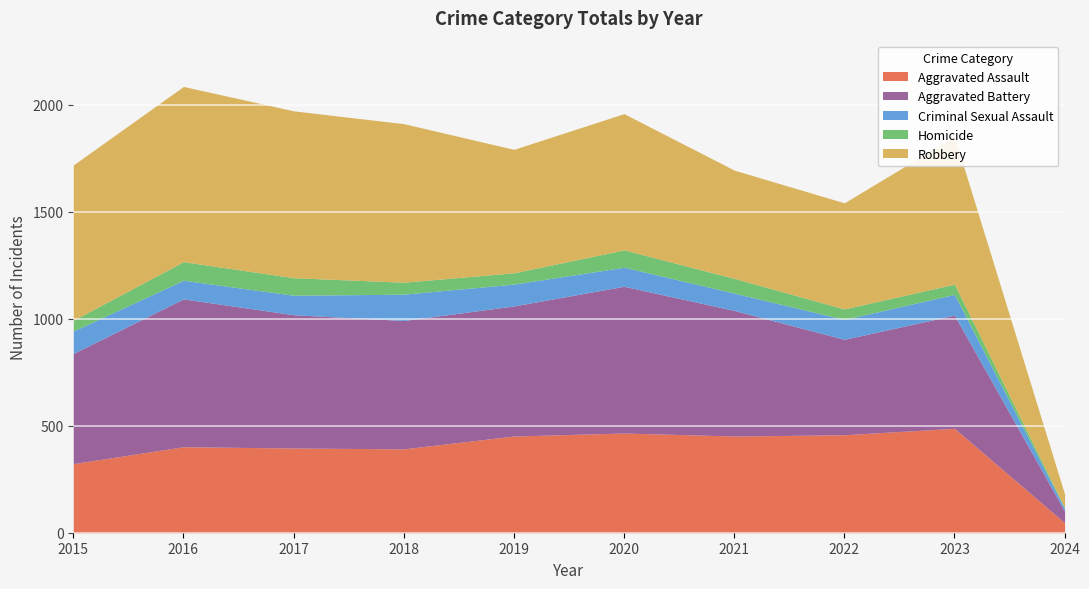

What is the approximate value of Robbery at 2016, to the nearest 10?

820